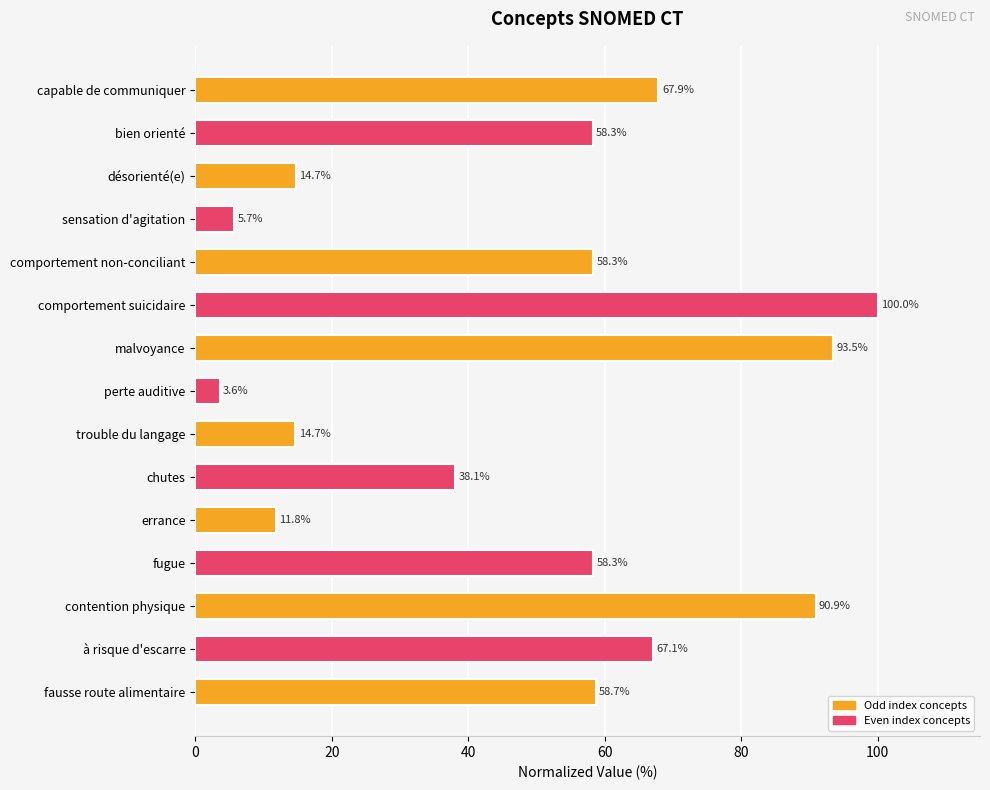

Reading top to bottom, list all the values displayed in this chart.

67.9	58.3	14.7	5.7	58.3	100.0	93.5	3.6	14.7	38.1	11.8	58.3	90.9	67.1	58.7